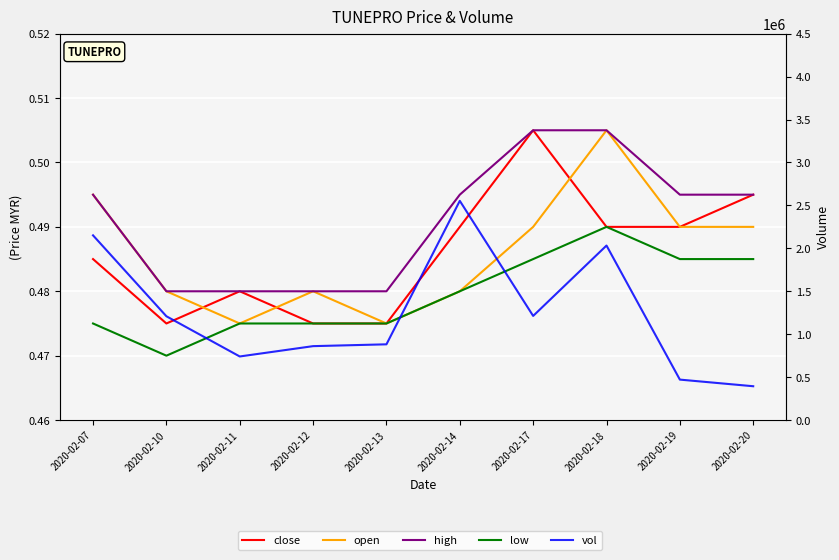

Is it true that vol equals 278075.0 at 2020-02-11?

False